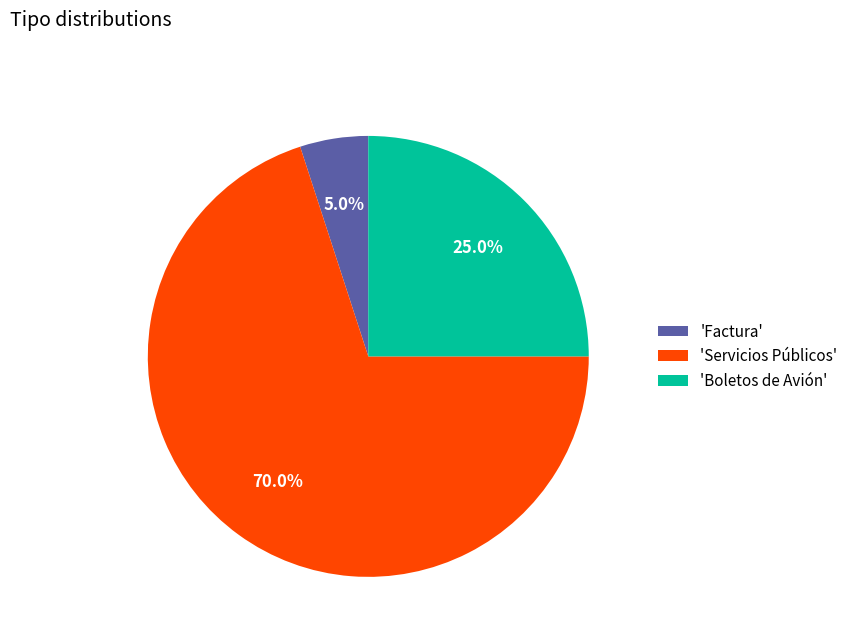

Combined, what portion of the pie is 'Servicios Públicos' and 'Factura'?

75.0%